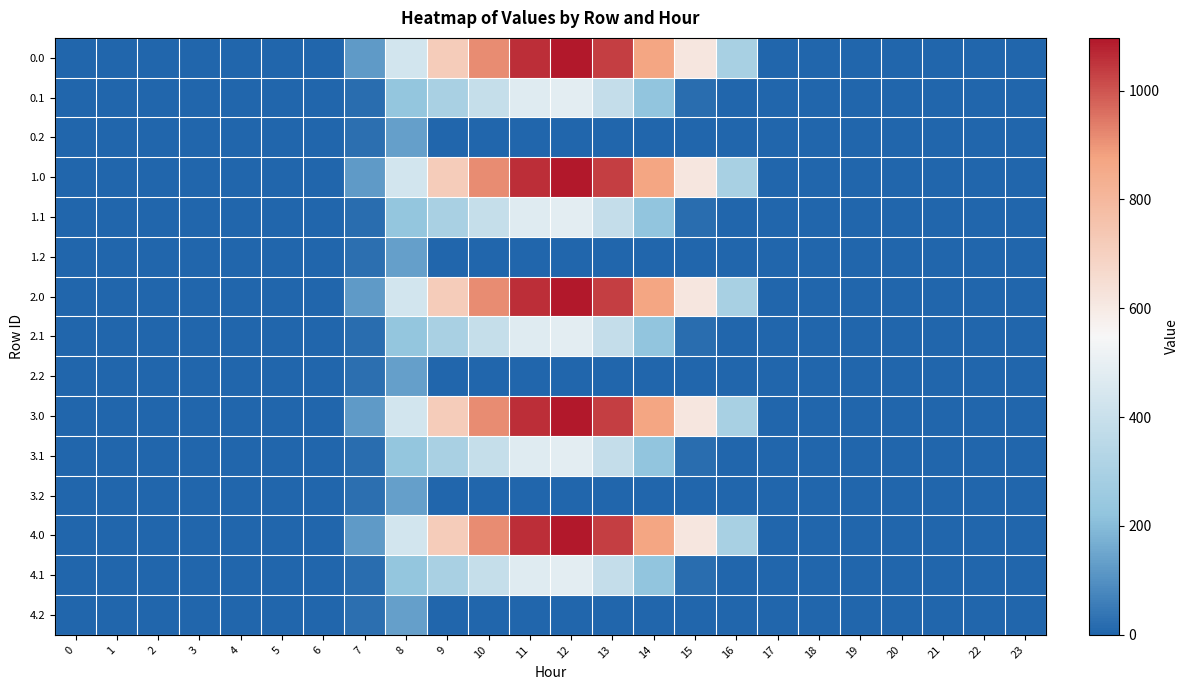

Which label corresponds to the largest value in the chart?

12